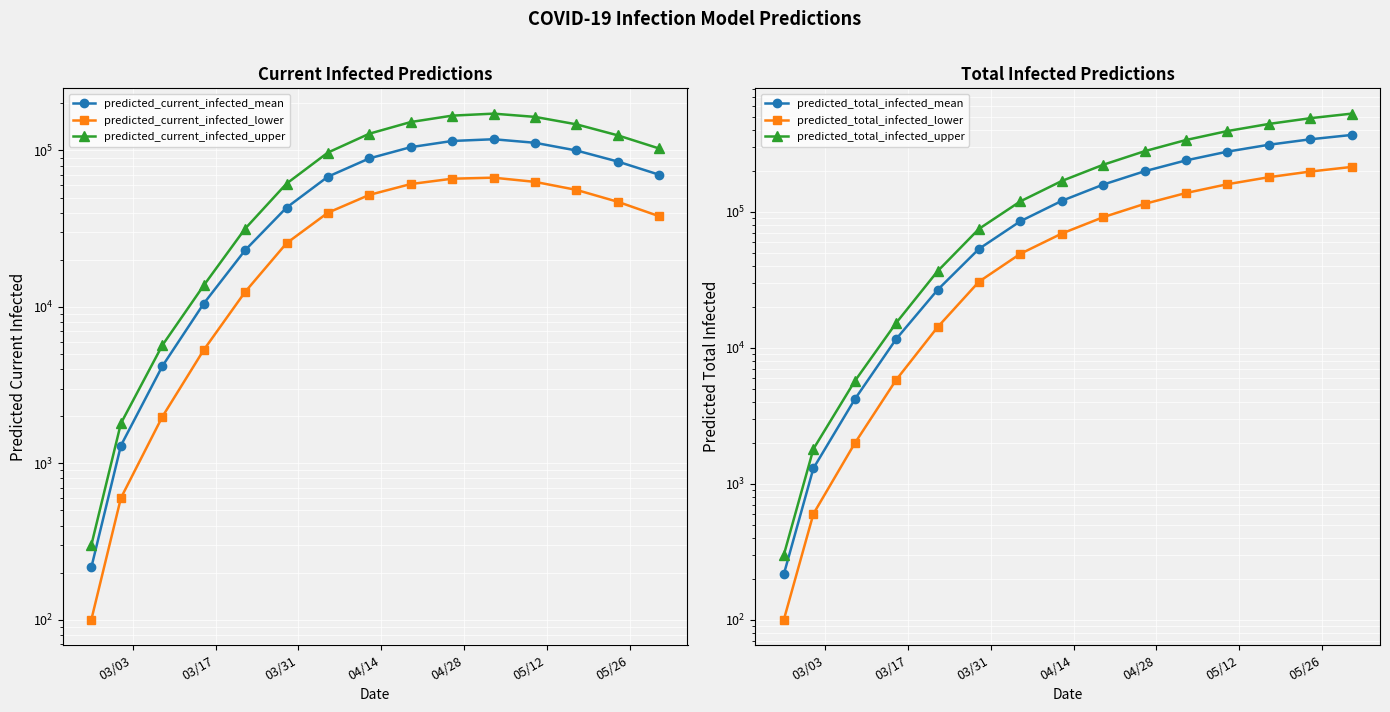

True or false: predicted_total_infected_upper has more than 2 points higher than both neighbors.

False